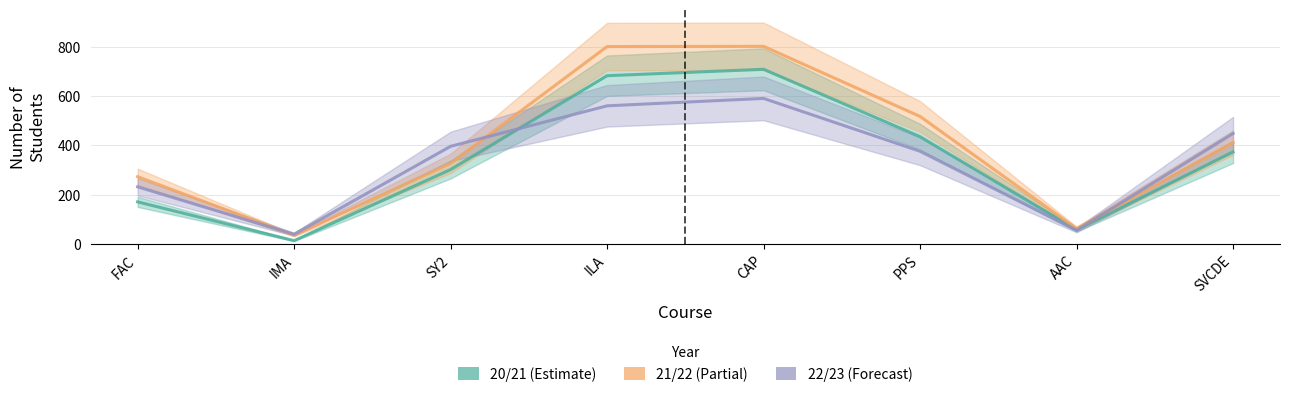

What position from the left is IMA?

2